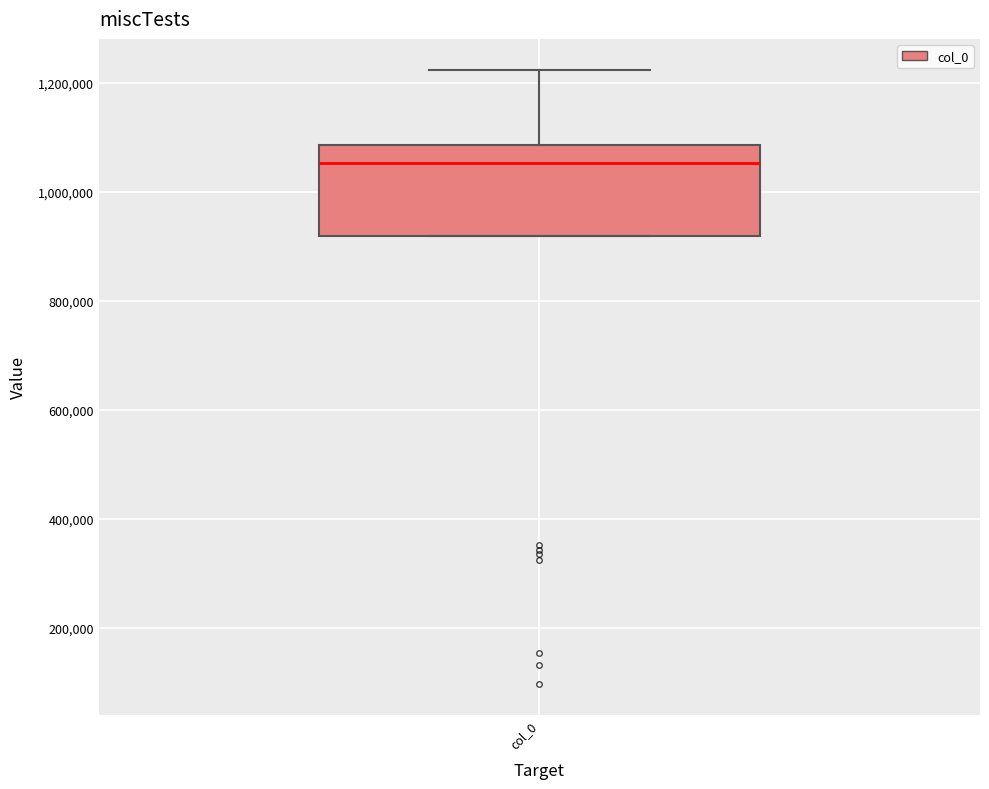

Where does the median line of the box for col_0 sit on the y-axis? The values are not printed on the chart, so give them approximately, as read against the axis.

1060000